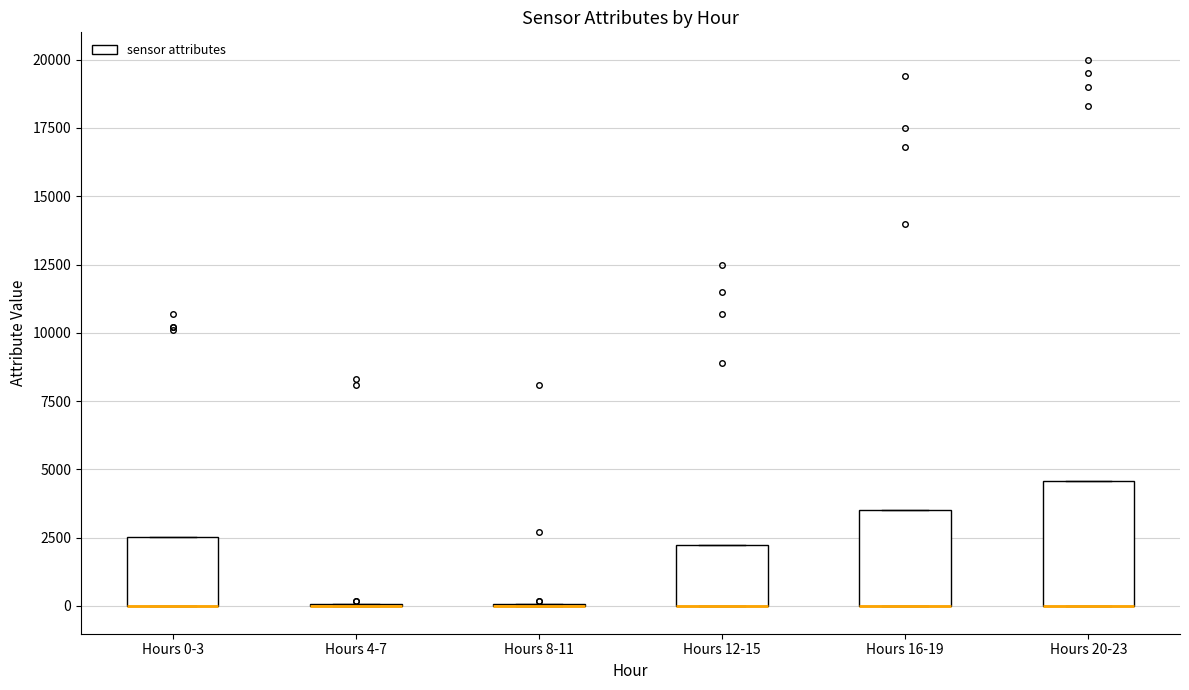

Reading left to right, read every box against the y-axis: the position of its median line, the range the box covers, and the ends of its whiskers. The values are not printed on the chart, so give them approximately, as read against the axis.

Hours 0-3: median 0 (drawn on the box's lower edge), box 0 to 2500, whiskers 0 to 2500
Hours 4-7: box collapsed to a line at 0, whiskers 0 to 0
Hours 8-11: box collapsed to a line at 0, whiskers 0 to 0
Hours 12-15: median 0 (drawn on the box's lower edge), box 0 to 2000, whiskers 0 to 2000
Hours 16-19: median 0 (drawn on the box's lower edge), box 0 to 3500, whiskers 0 to 3500
Hours 20-23: median 0 (drawn on the box's lower edge), box 0 to 4500, whiskers 0 to 4500